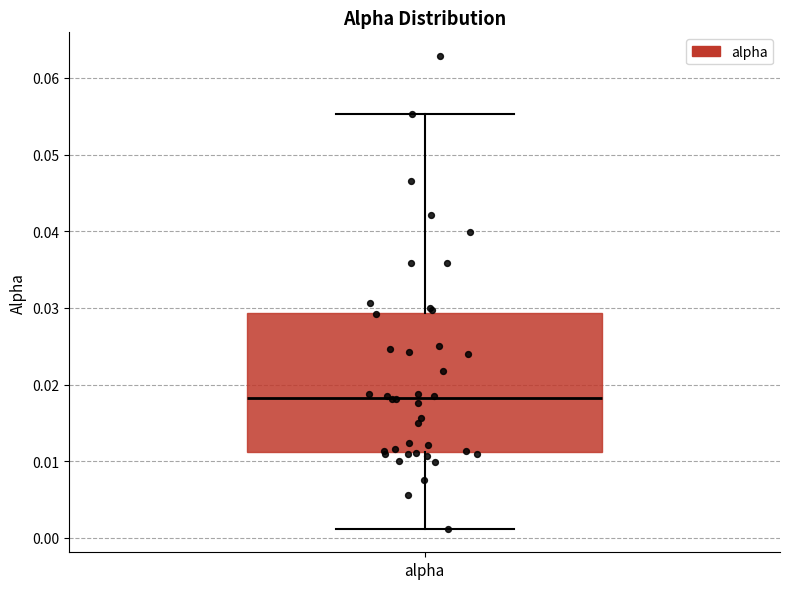

Read this box plot against the y-axis: the position of the median line, the range covered by the box, and the ends of both whiskers. The values are not printed on the chart, so give them approximately, as read against the axis.

median 0.018, box 0.011 to 0.029, whiskers 0.001 to 0.055